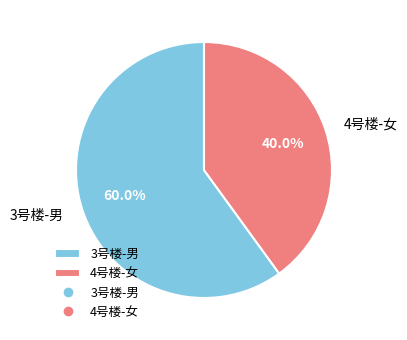

What percentage is the 4号楼-女 slice, to the nearest percent?

40%